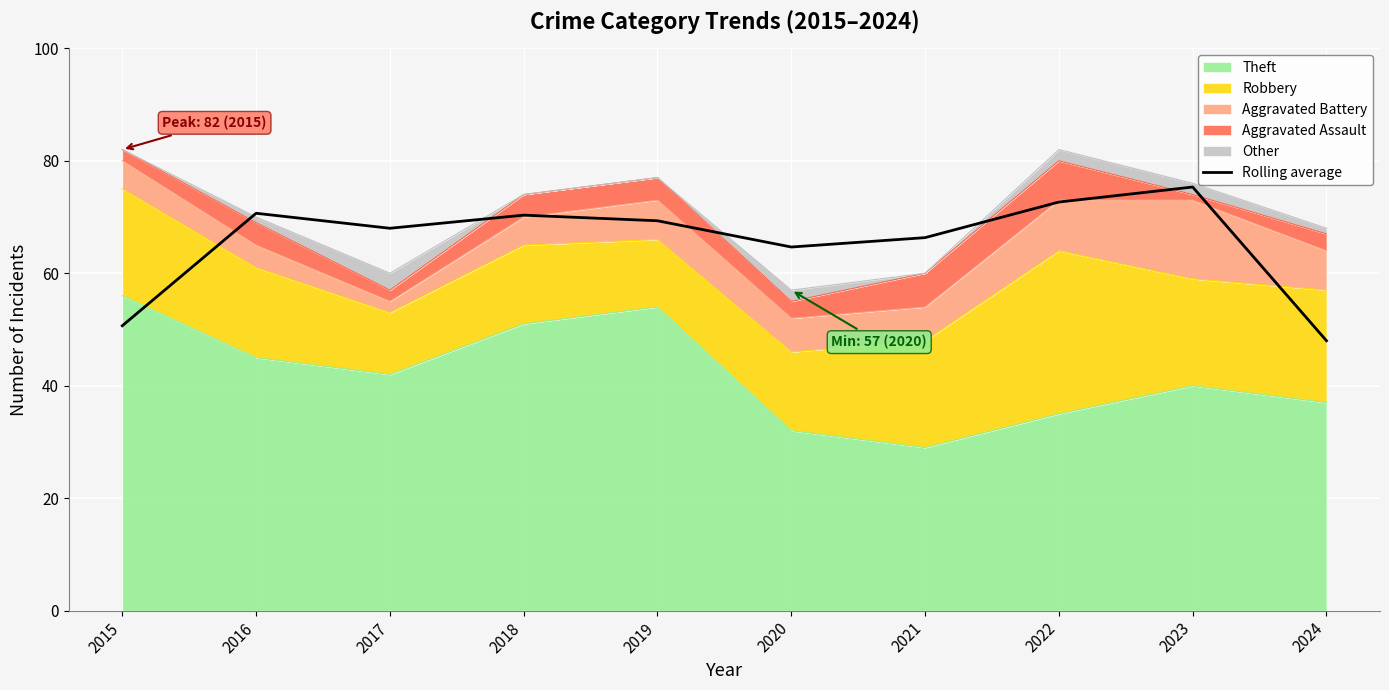

The value at 2017 is 68.0. True or false?

True